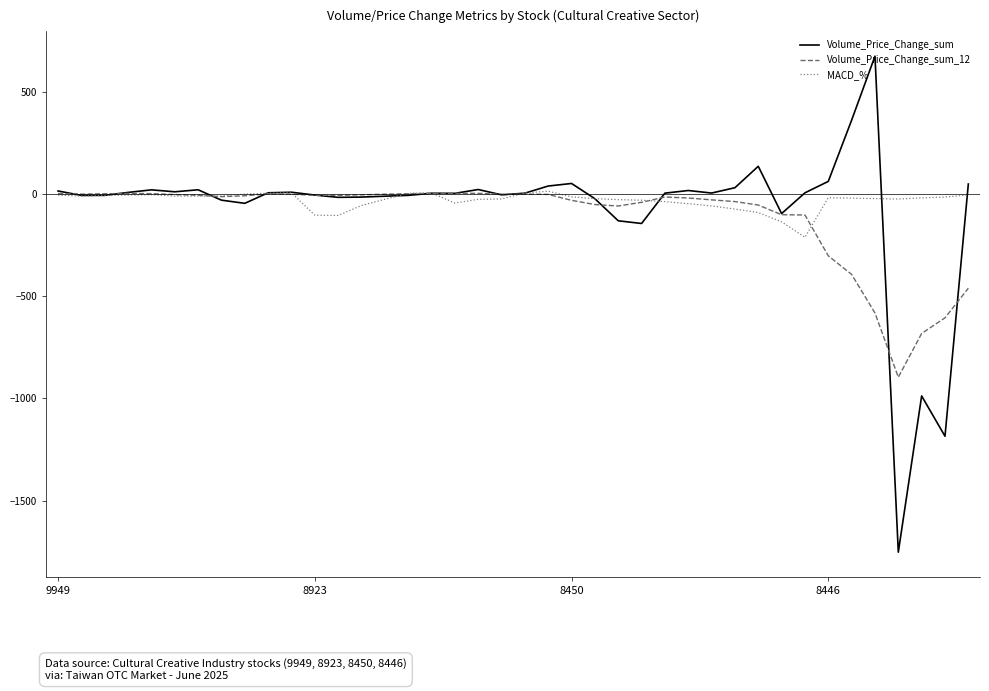

How many lines are shown in the chart?

3